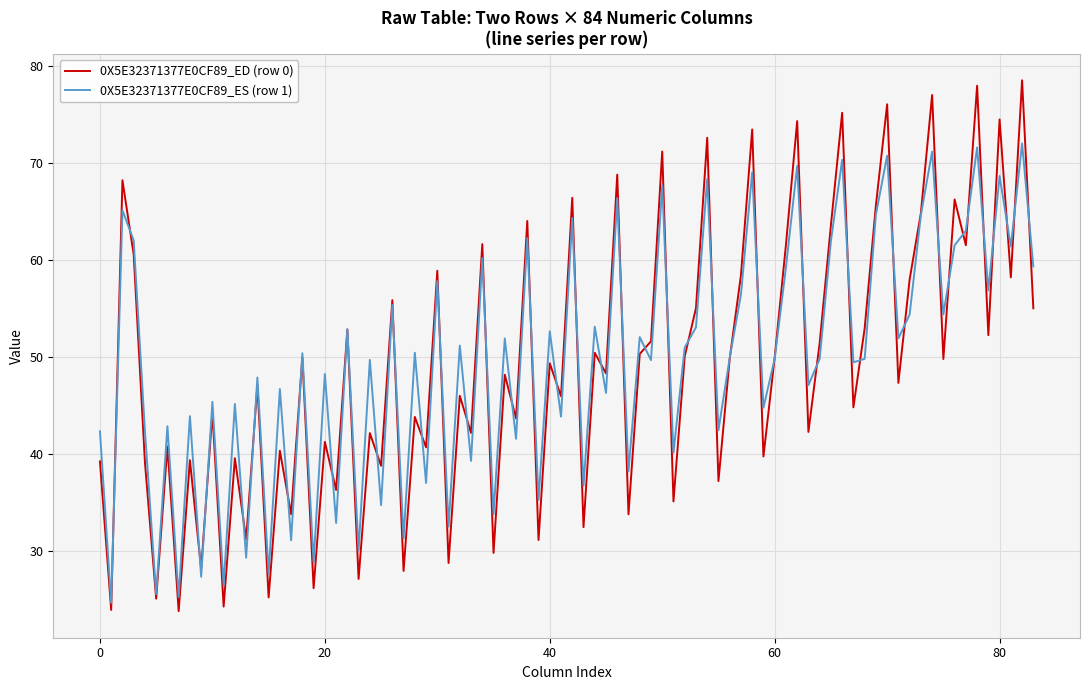

How many lines are shown in the chart?

2